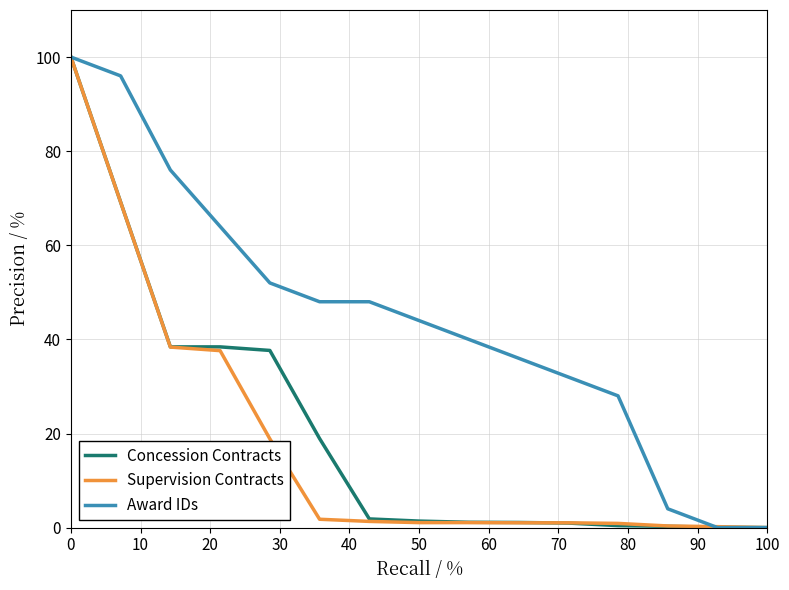

Count the number of data series in this chart.

3